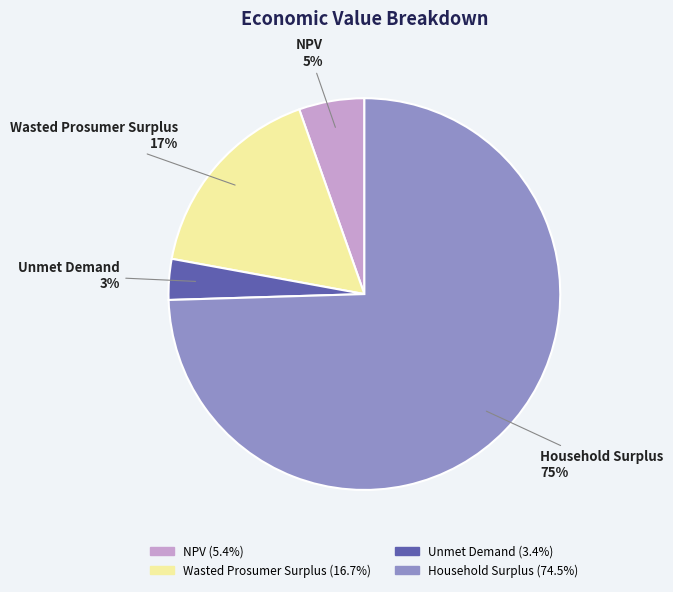

To the nearest percent, what is the difference between the Wasted Prosumer Surplus and Household Surplus slice percentages?

58%